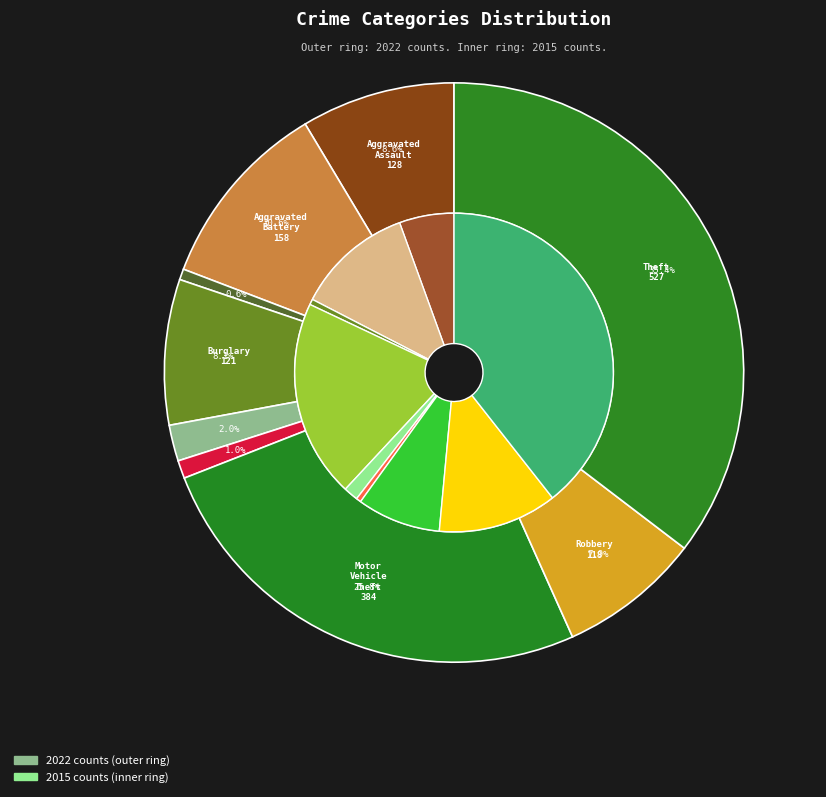

Does any single category account for the majority?

No